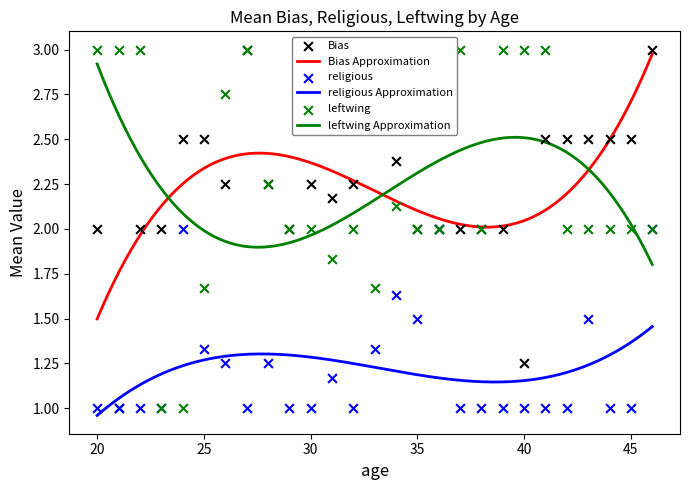

True or false: religious Approximation and Bias Approximation cross at least once.

False